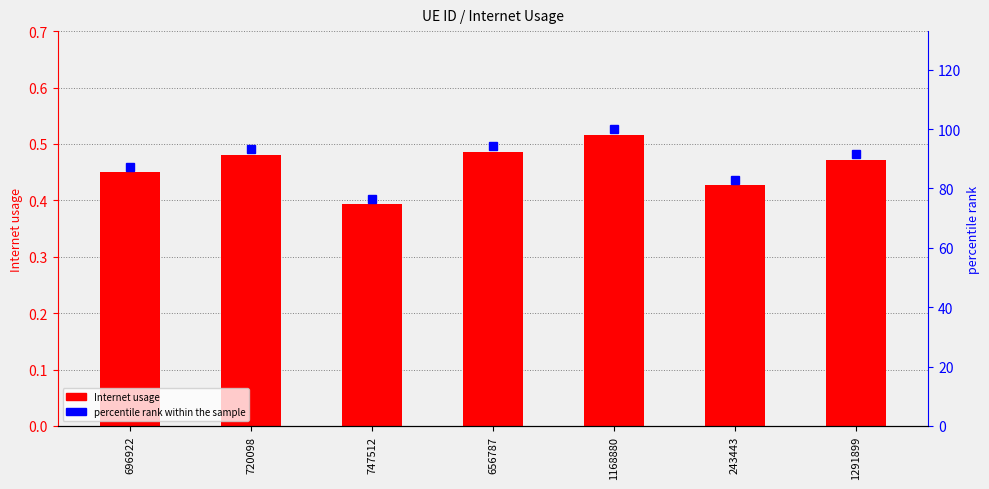

The value of Internet usage at 696922 is 0.5. True or false?

True